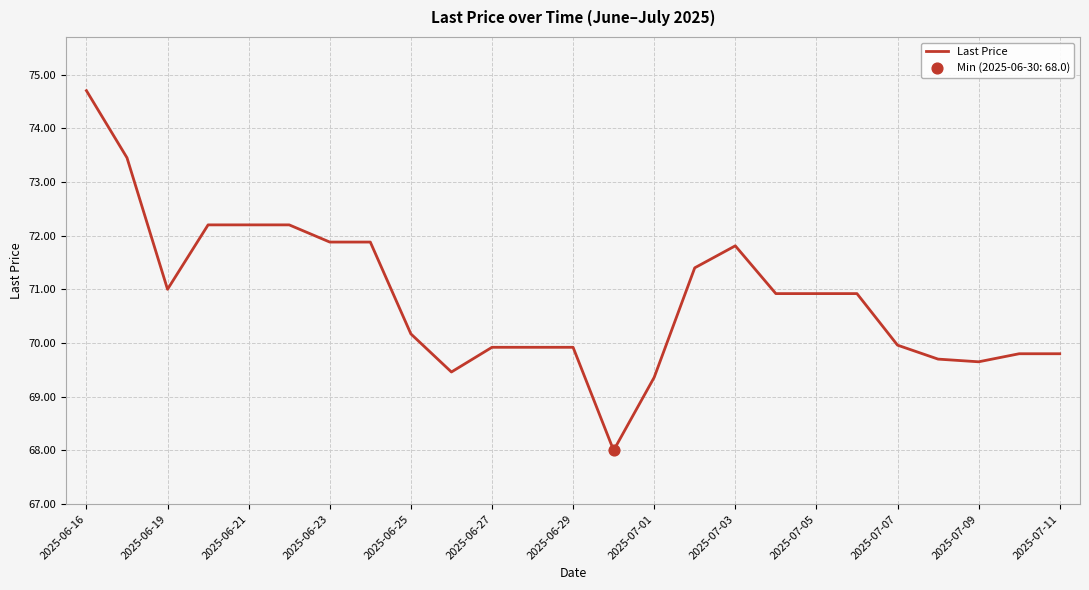

What is the difference between the maximum and minimum values?

6.7